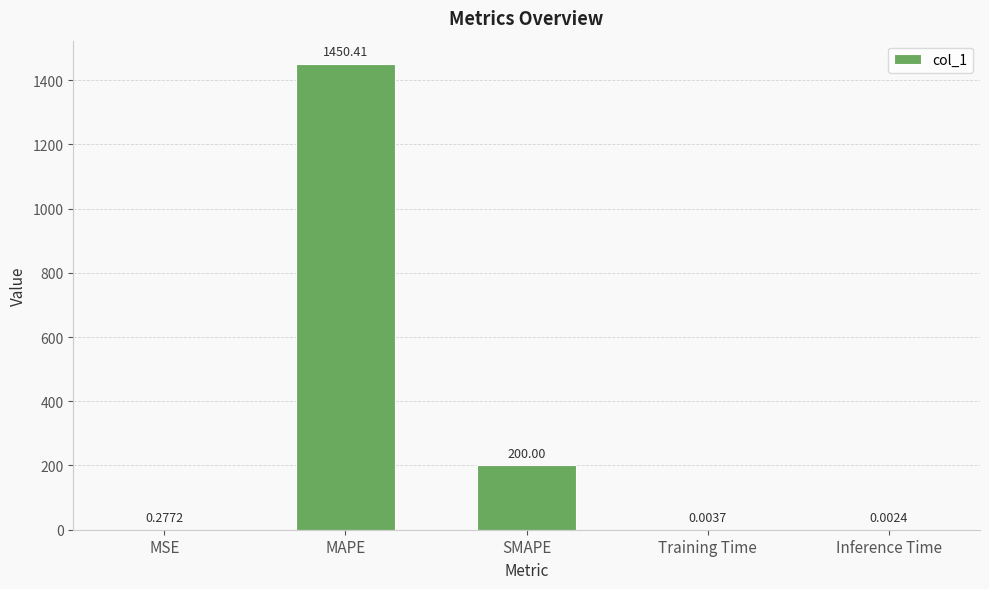

What is the sum of all values?

1650.7